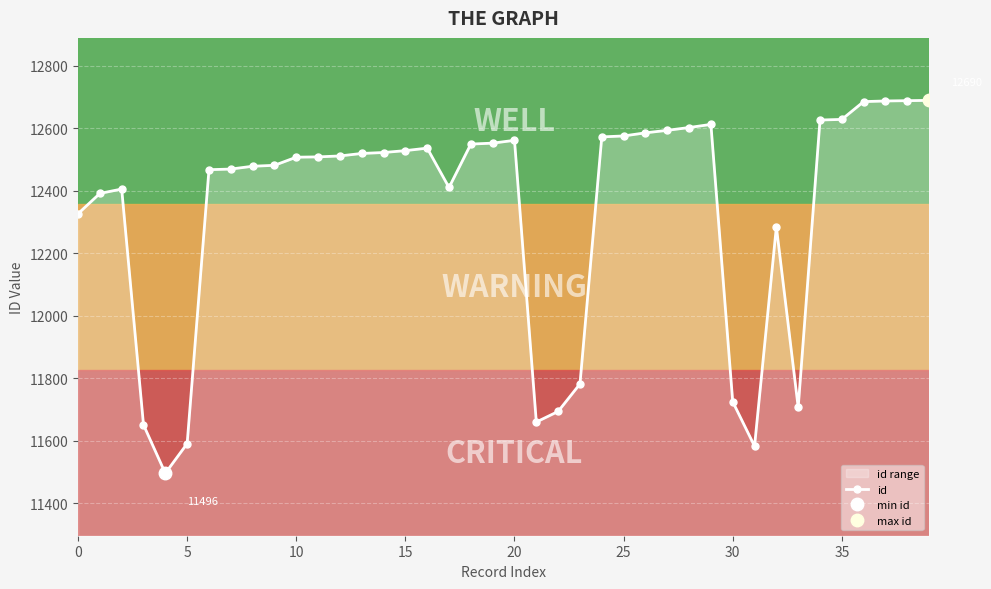

How many values in the id series are below 12512?

20